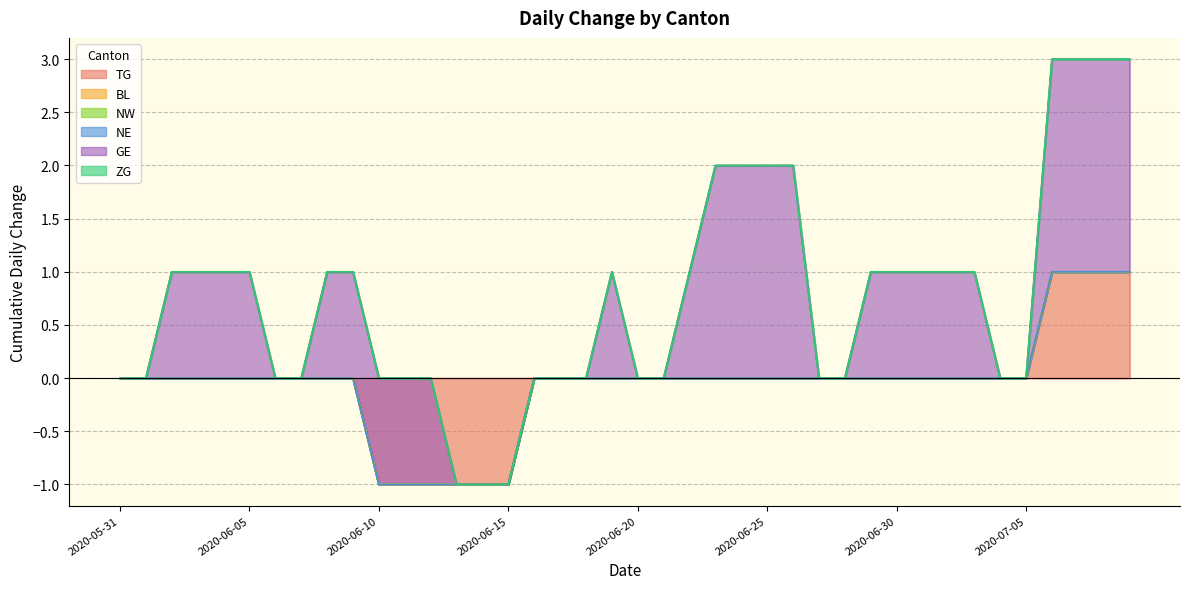

Which series has the widest spread of values?

TG